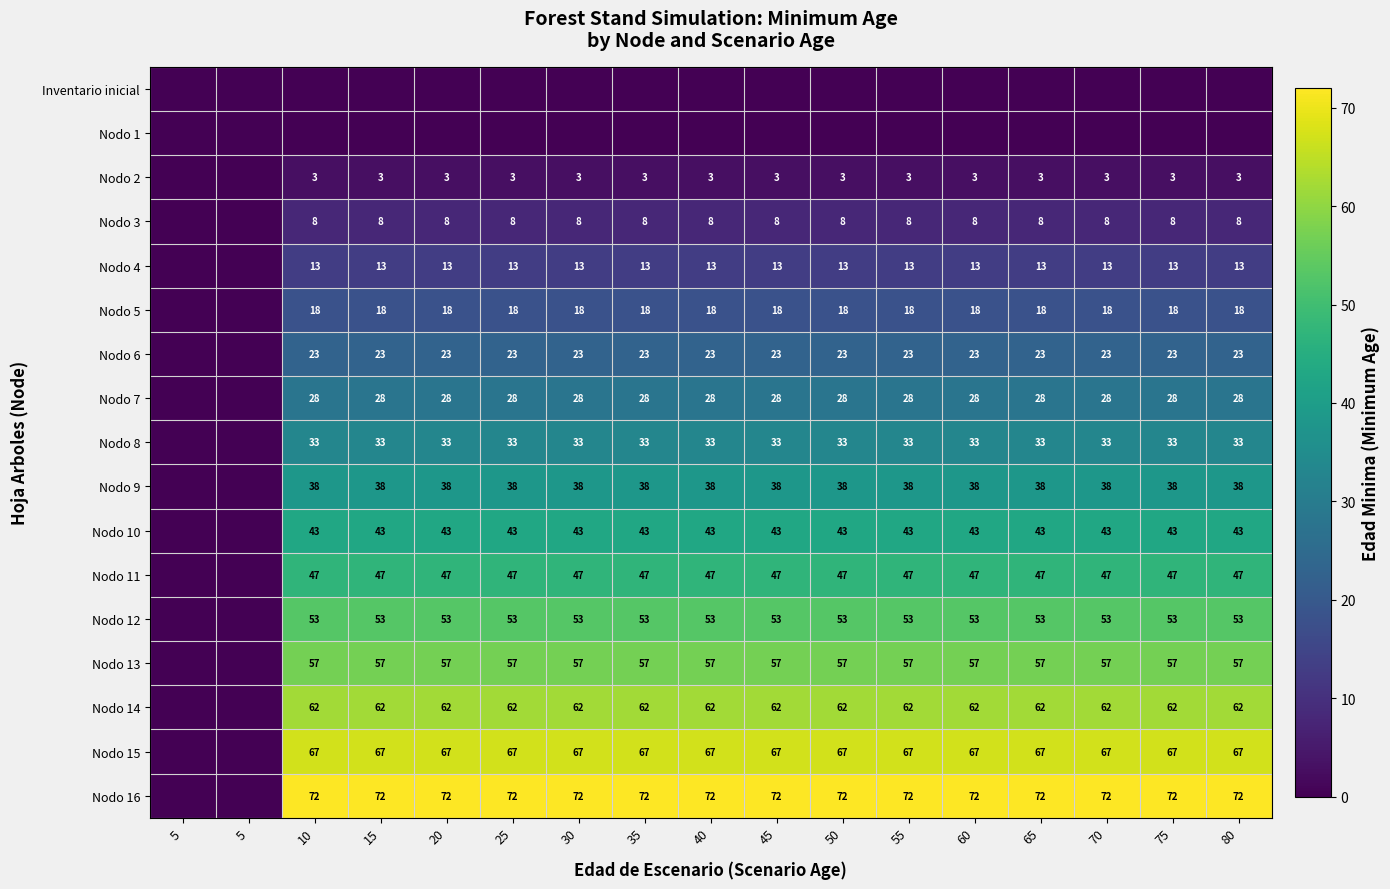

Which label corresponds to the largest value in the chart?

10